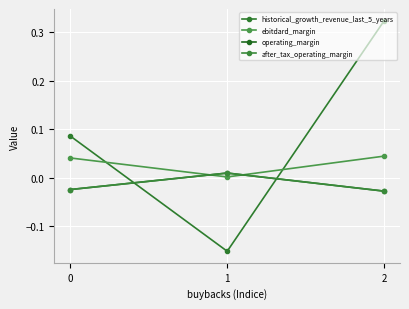

Does the chart display data point markers on the line(s)?

Yes